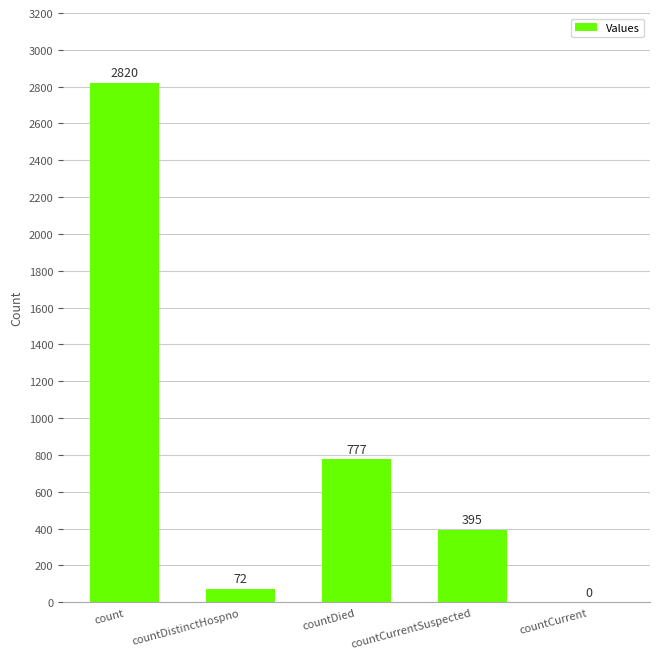

Reading left to right, list all the values displayed in this chart.

count=2820	countDistinctHospno=72	countDied=777	countCurrentSuspected=395	countCurrent=0